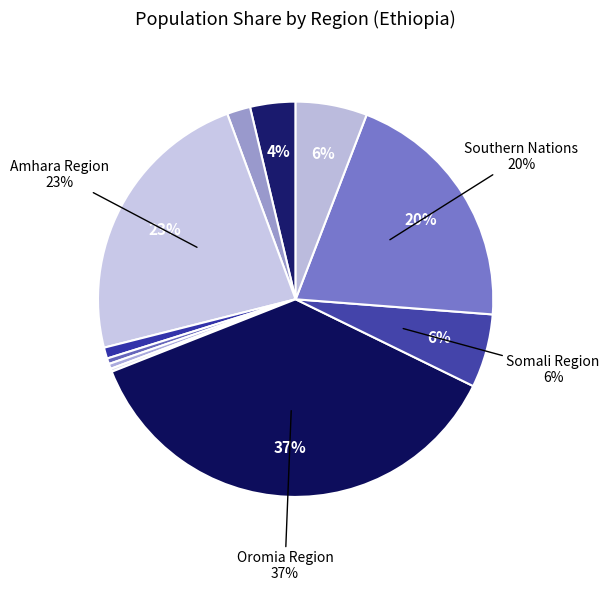

How many slices are in this pie chart?

11